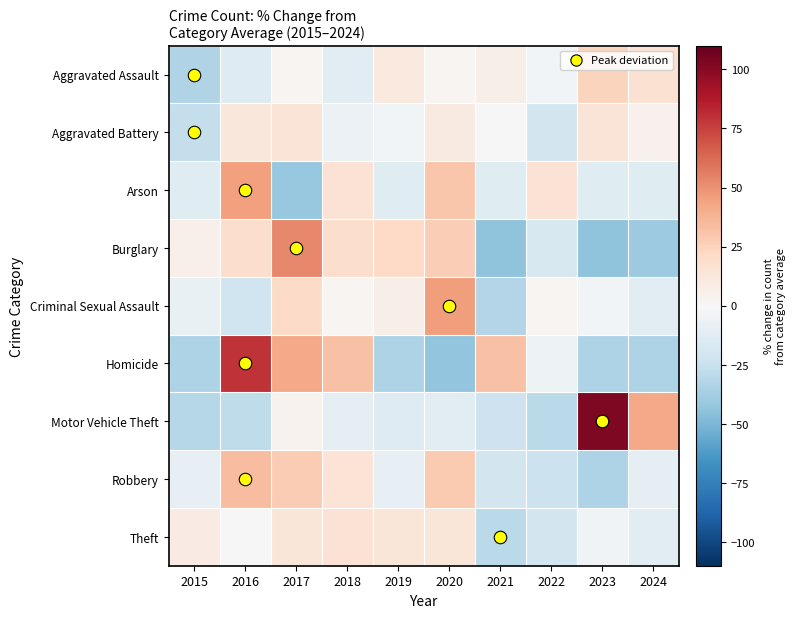

Which has a higher value, 2020 or 2024?

2024